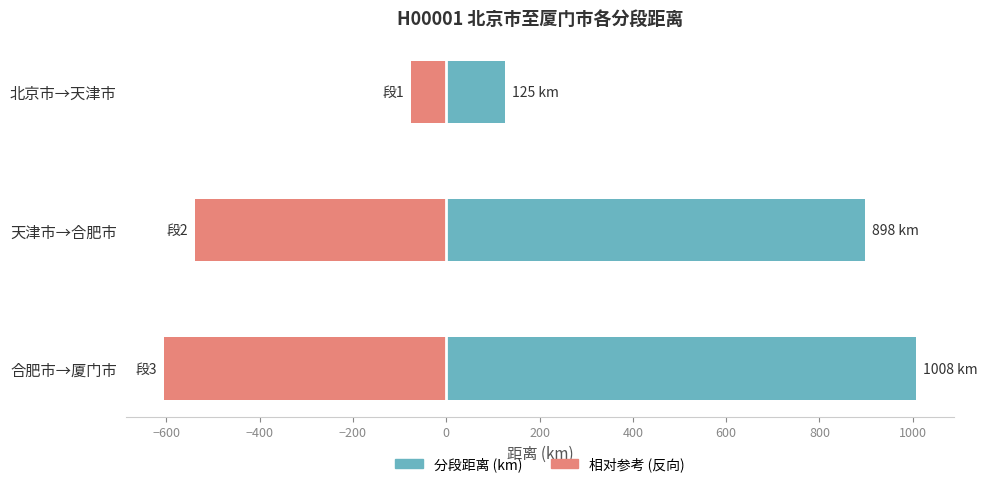

What is the average value of the 相对比例 (反向) series?

-406.2